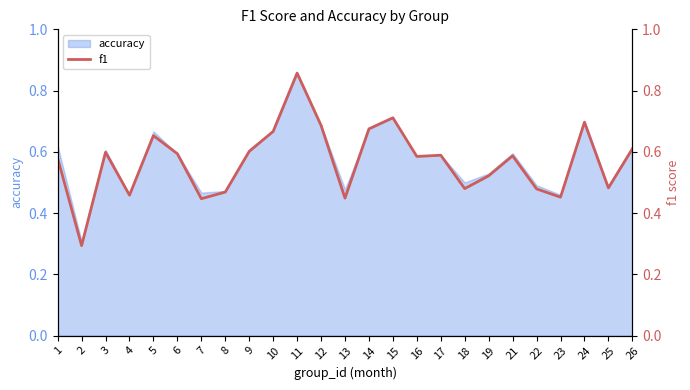

What is the sum of all values?

14.2